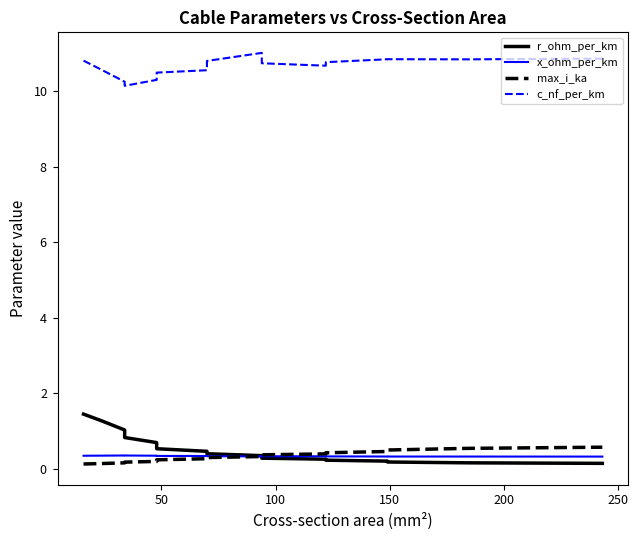

What is the difference between the second highest and minimum values in the c_nf_per_km series?

0.8